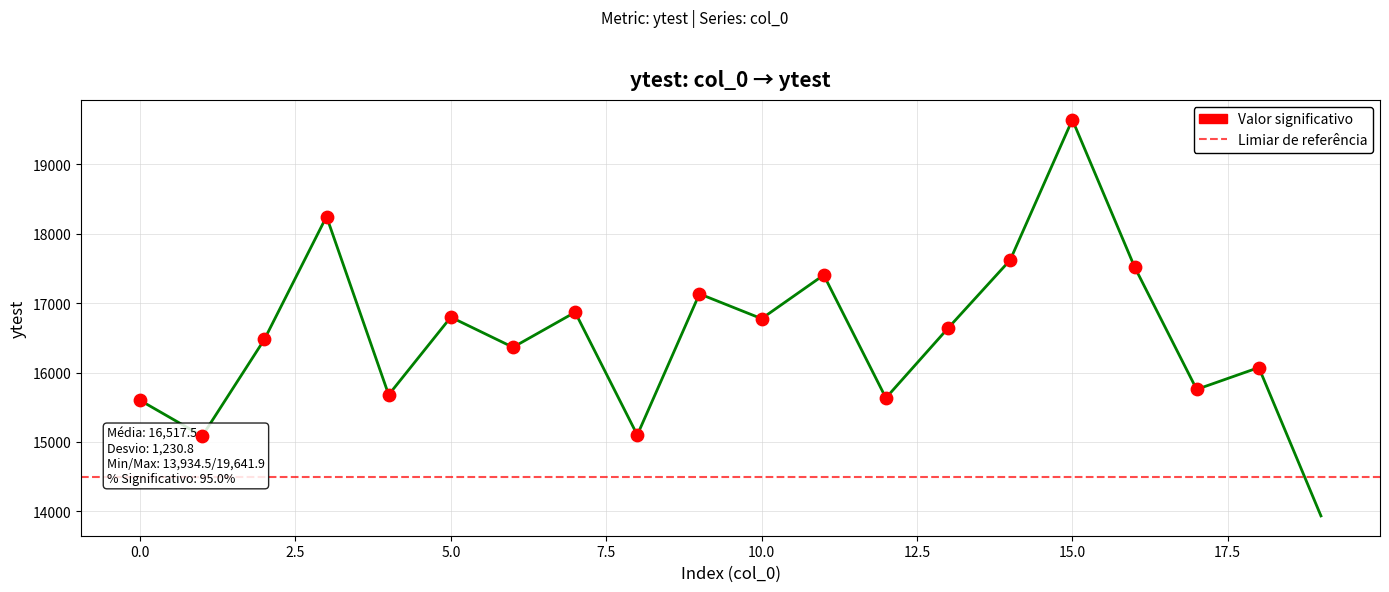

Between 1 and 12, which is larger?

12